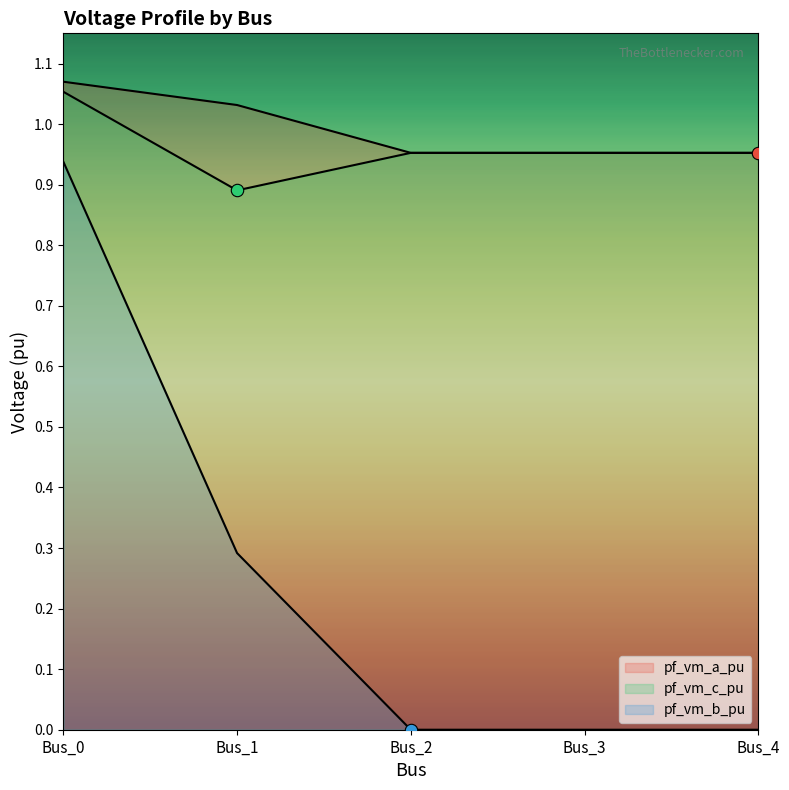

Is the value of pf_vm_c_pu at Bus_2 greater than the value of pf_vm_b_pu at Bus_2?

Yes